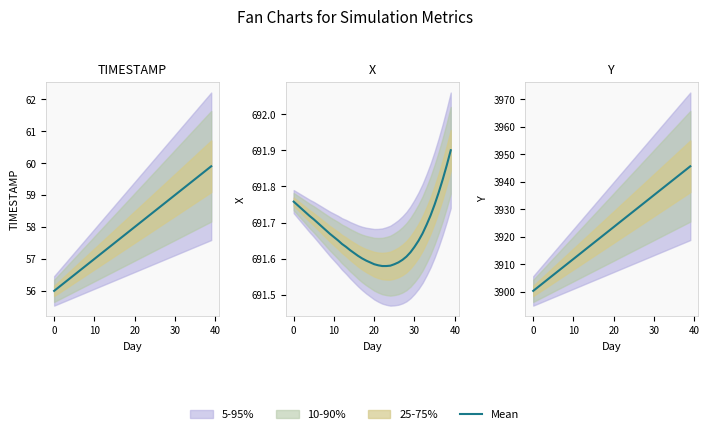

Between 38 and 28, which is larger?

38